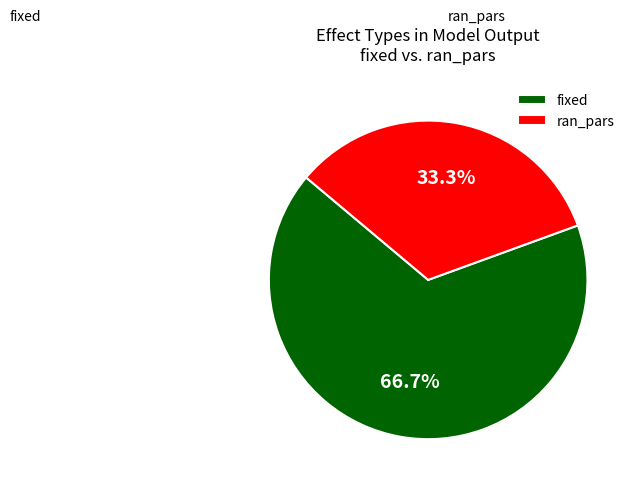

Rank the categories by value from highest to lowest.

fixed, ran_pars